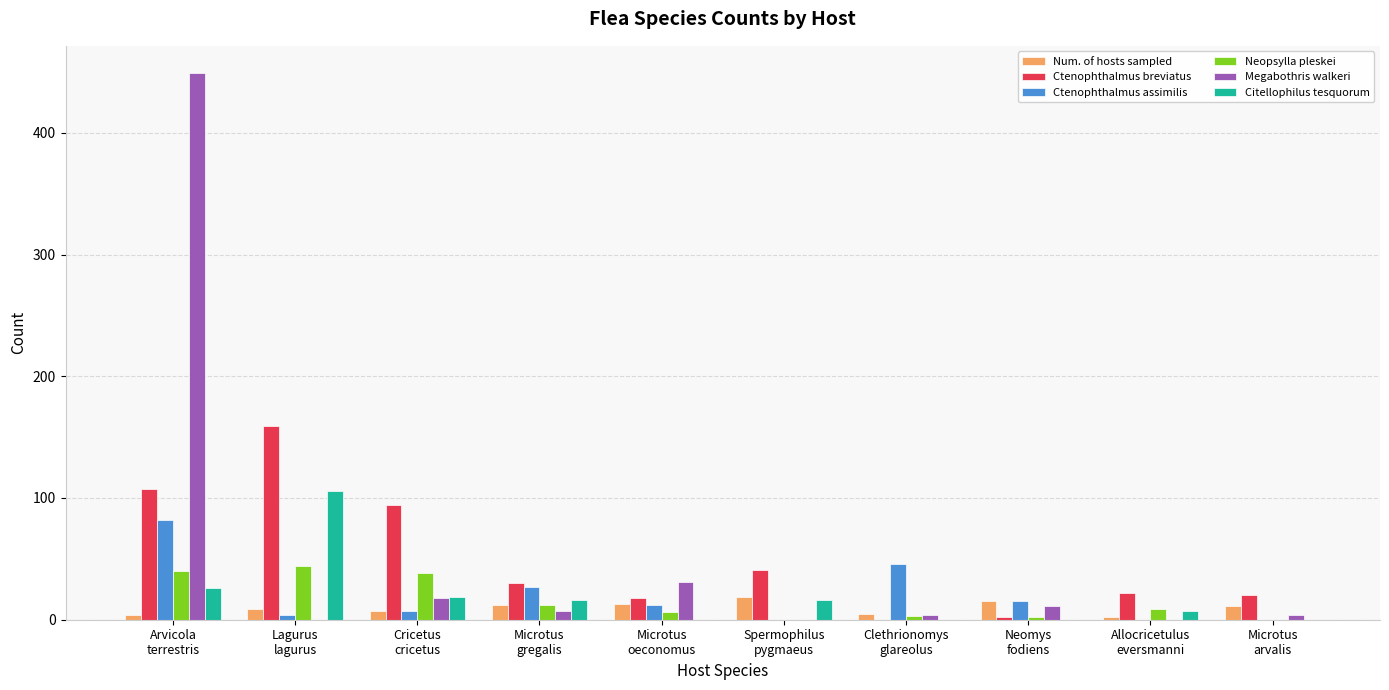

What is the sum of all Neopsylla pleskei values?

154